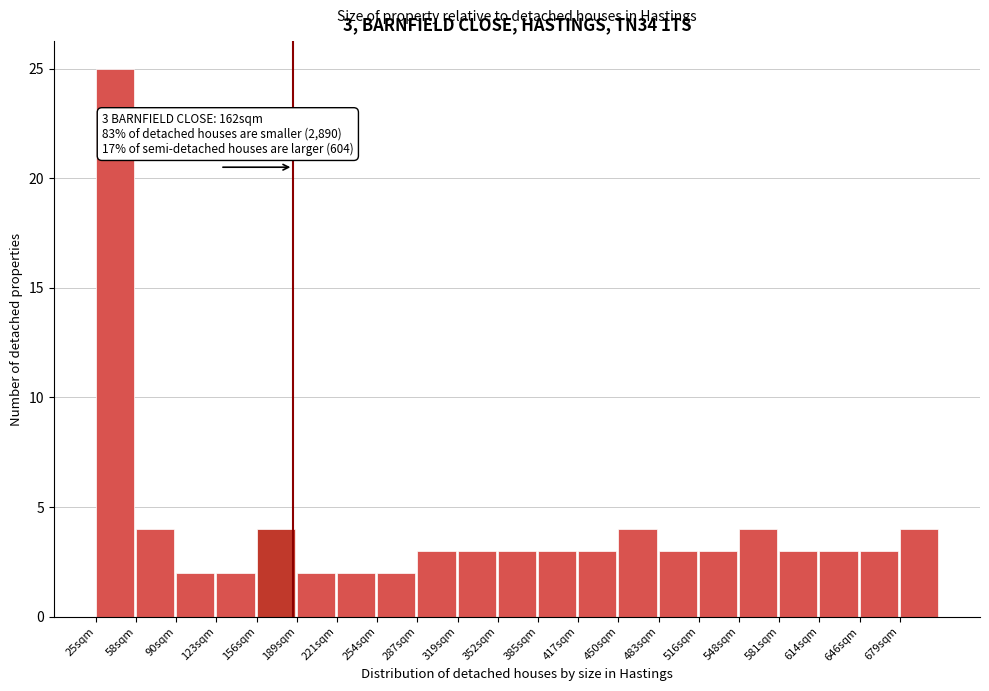

Reading left to right, transcribe all the data shown in this chart.

25	4	2	2	4	2	2	2	3	3	3	3	3	4	3	3	4	3	3	3	4